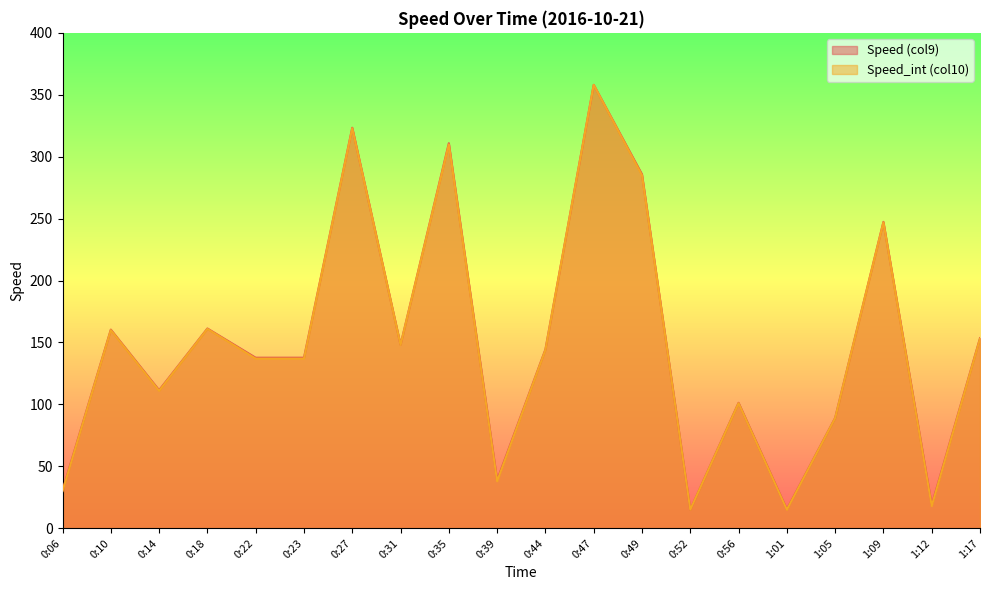

The Speed (col9) series shows 137.7 at 0:22. True or false?

True